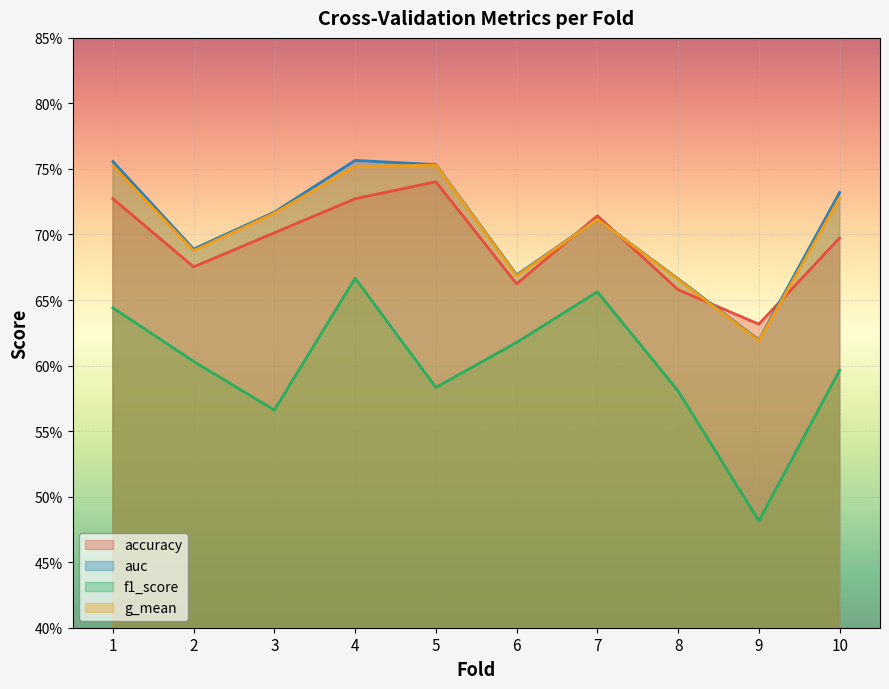

Which series ends up on top after the final intersection of accuracy and g_mean?

g_mean